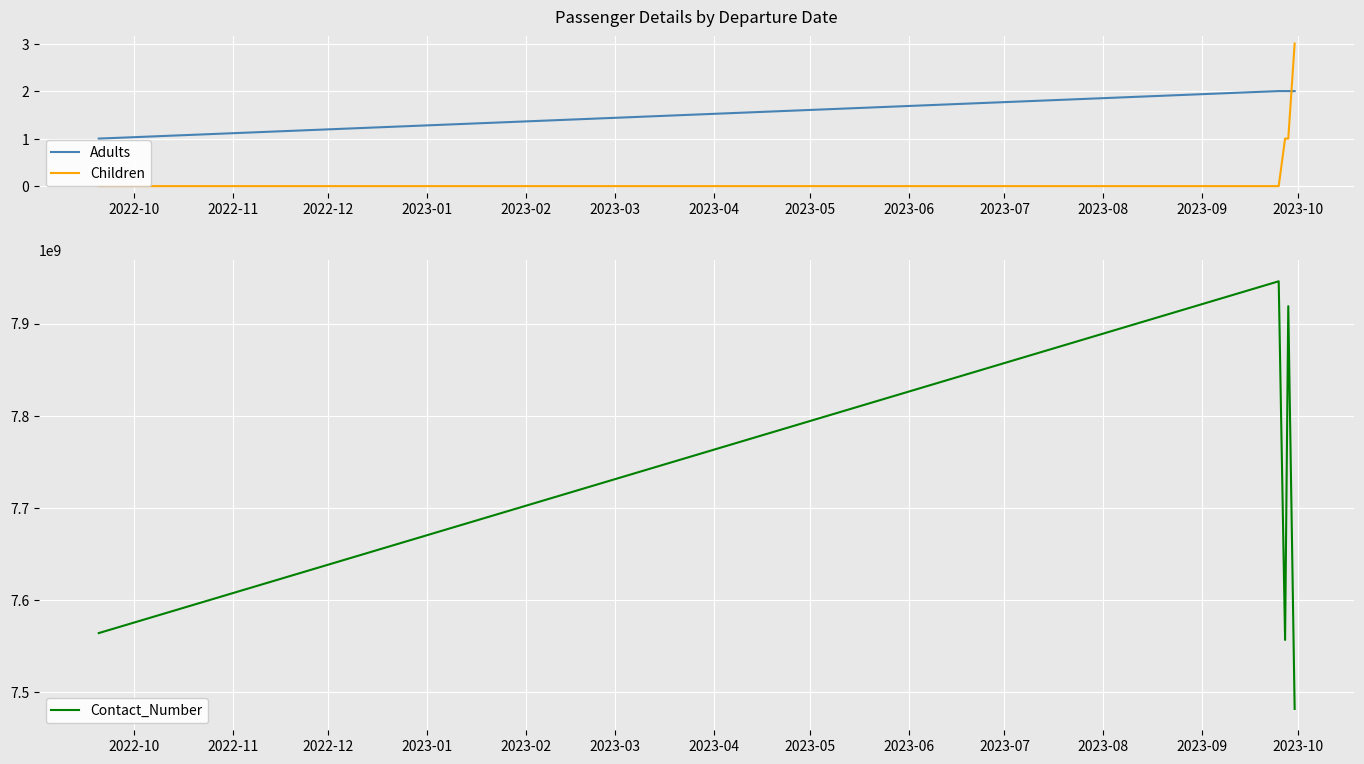

True or false: Contact_Number and Children intersect in this chart.

False